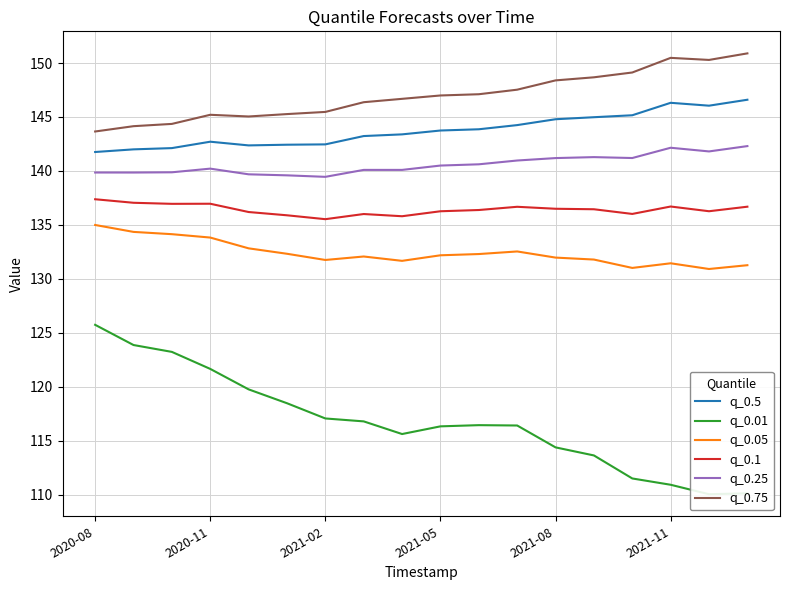

True or false: q_0.5 and q_0.1 intersect in this chart.

False